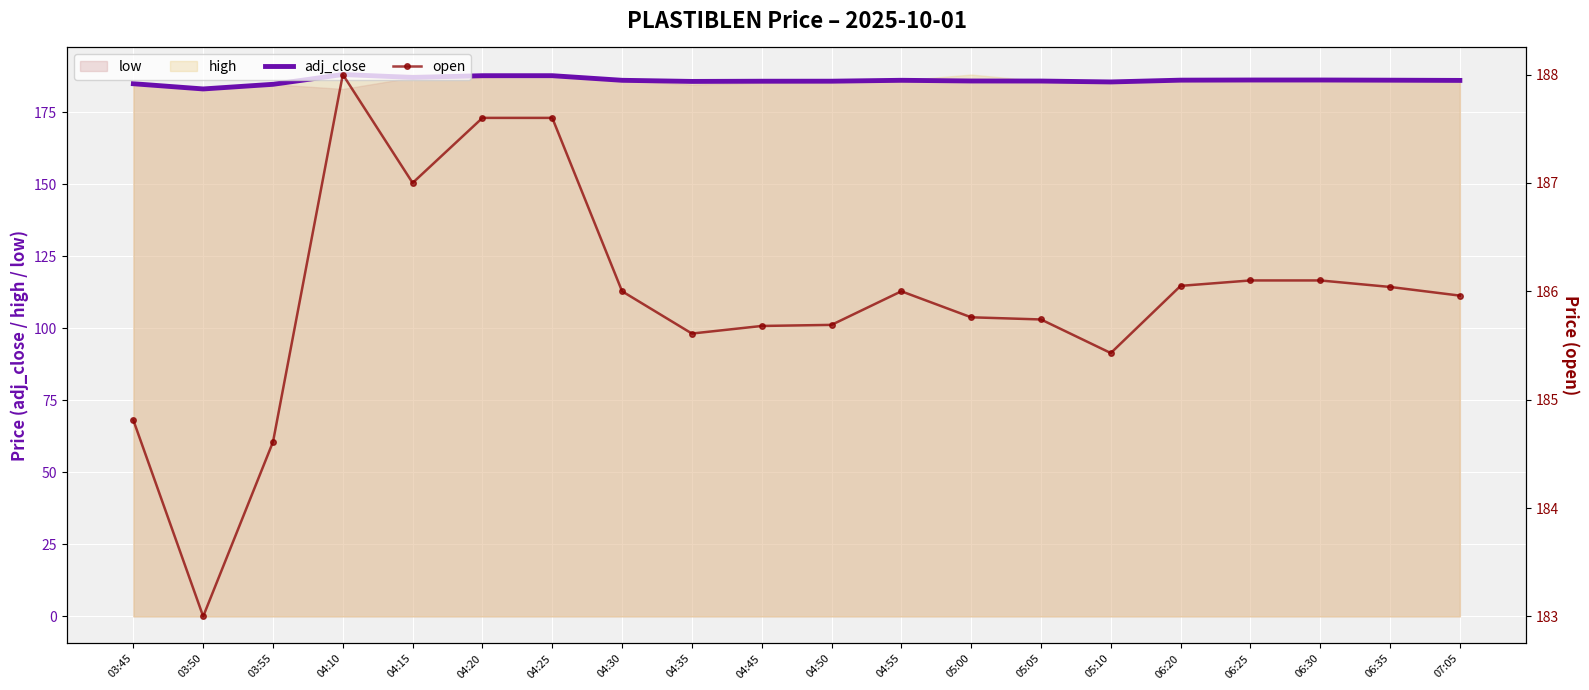

What is the total value across all series at 03:50?

366.0